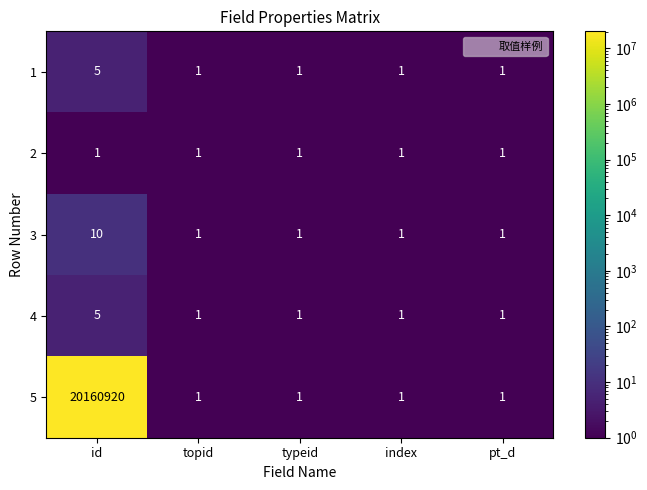

What is the greatest value displayed?

20160920